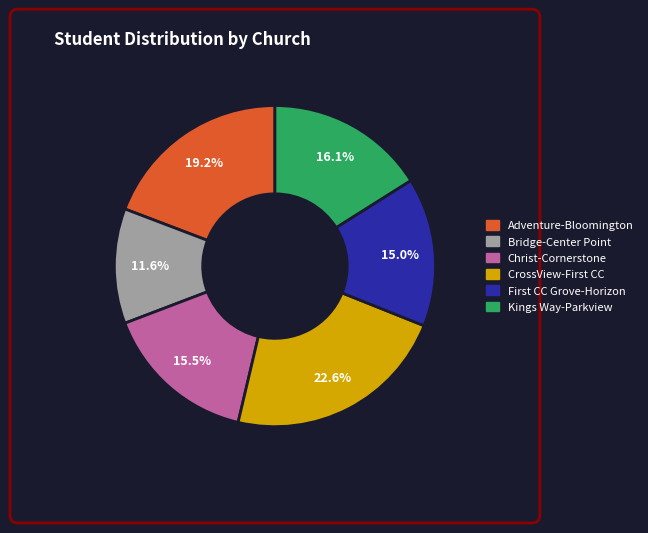

Between Adventure-Bloomington and Kings Way-Parkview, which is larger?

Adventure-Bloomington